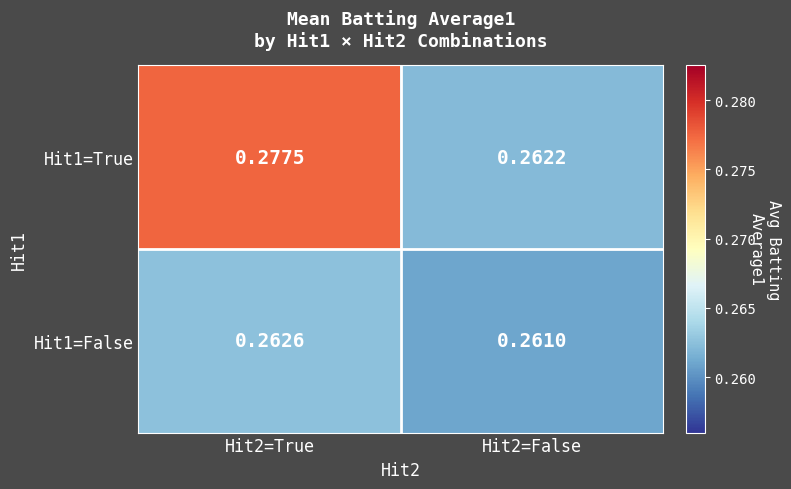

Is the value of Hit1=False at Hit2=True greater than the value of Hit1=True at Hit2=False?

Yes